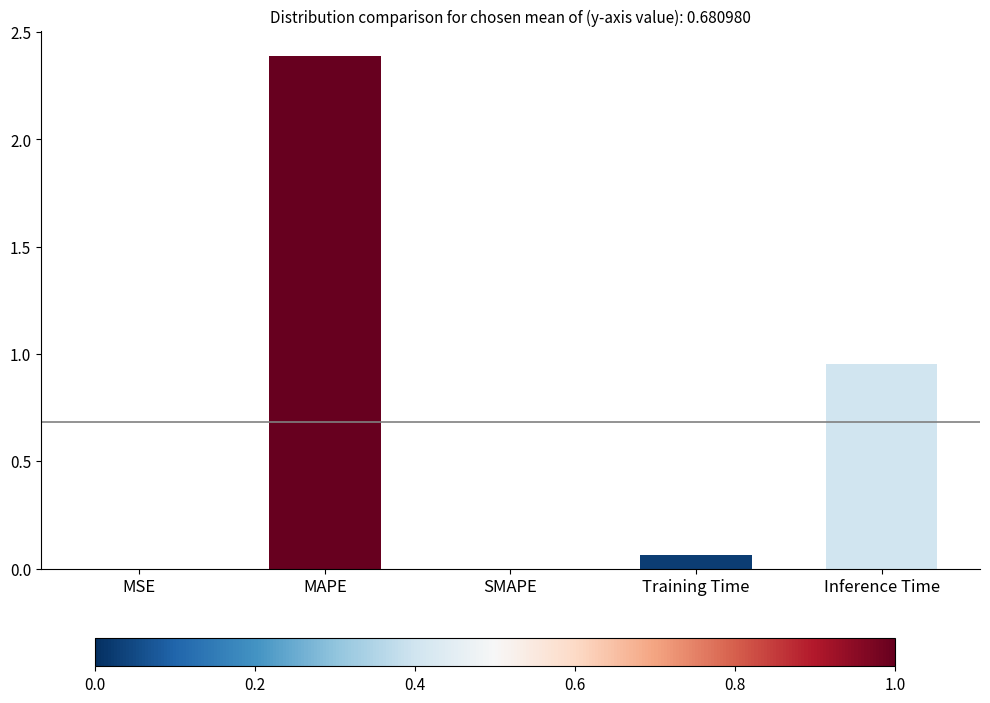

Are the bars horizontal?

No